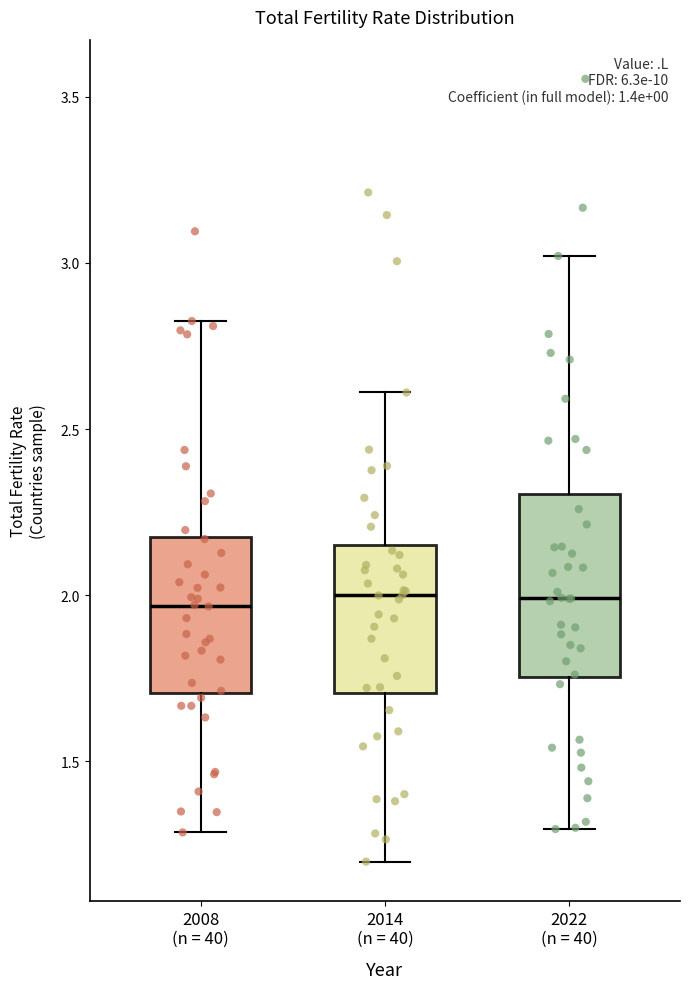

Where does the lower whisker of the box for 2014 (n = 40) end on the y-axis? The values are not printed on the chart, so give them approximately, as read against the axis.

1.20